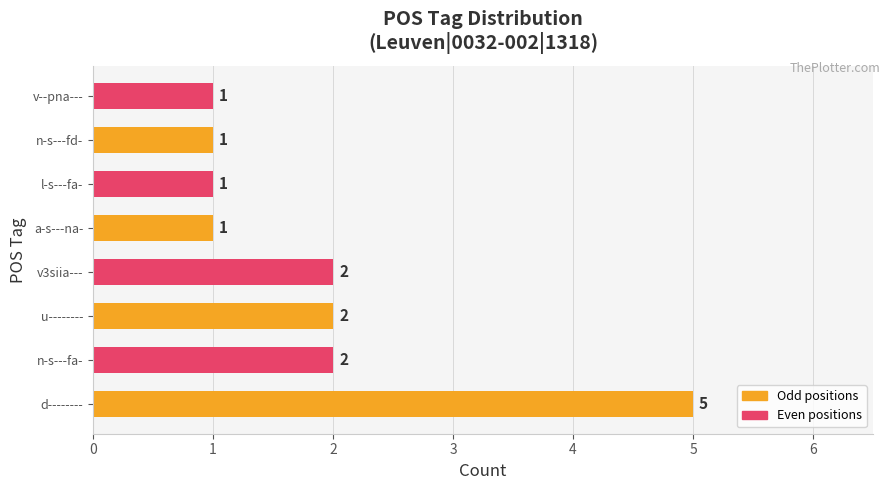

Reading bottom to top, list all the values displayed in this chart.

d--------=5	n-s---fa-=2	u--------=2	v3siia---=2	a-s---na-=1	l-s---fa-=1	n-s---fd-=1	v--pna---=1